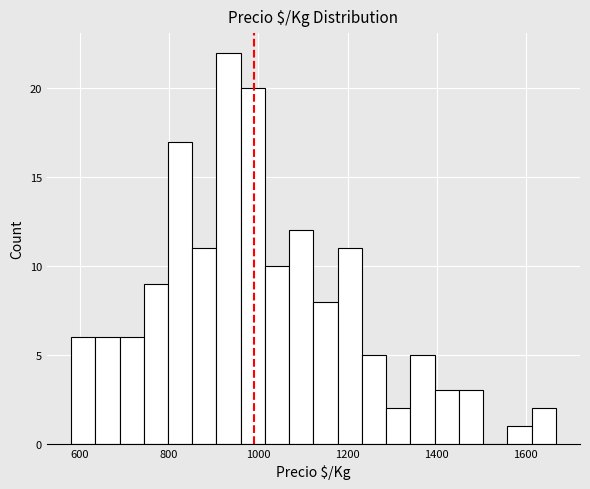

Around what value on the x-axis is the tallest bar? Give the approximate position of its centre, as read against the axis.

940